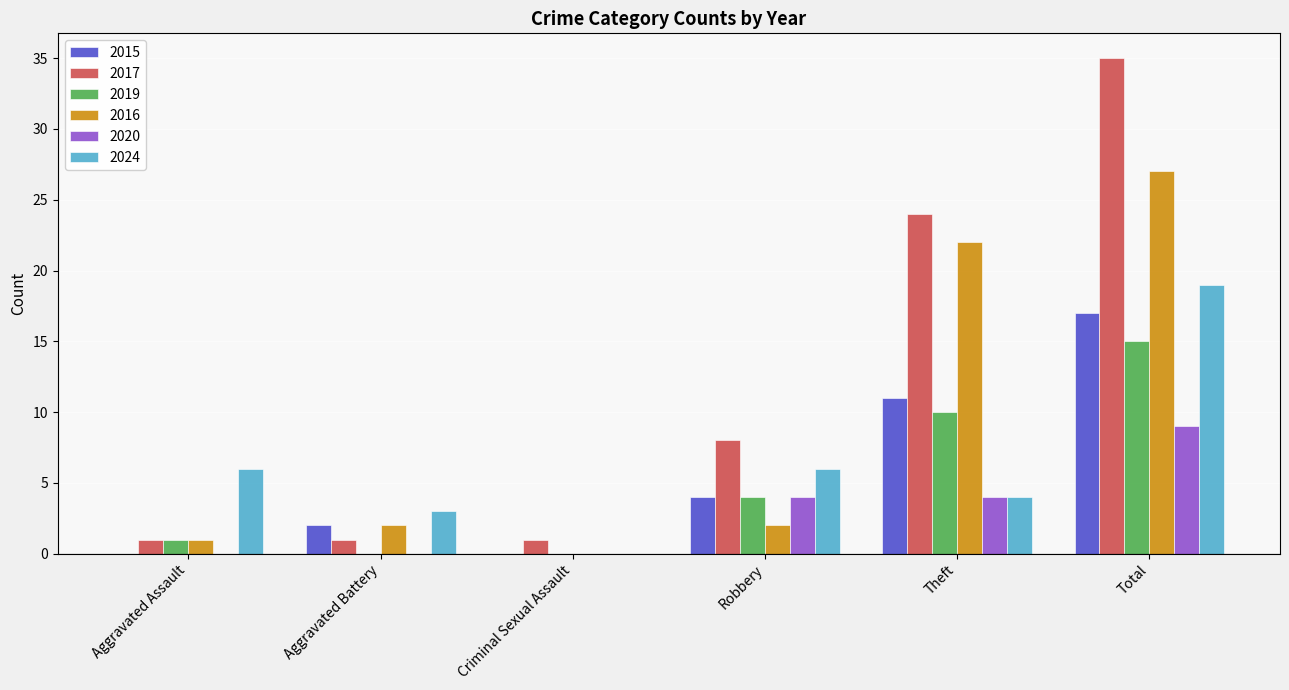

Does the chart contain stacked bars?

No